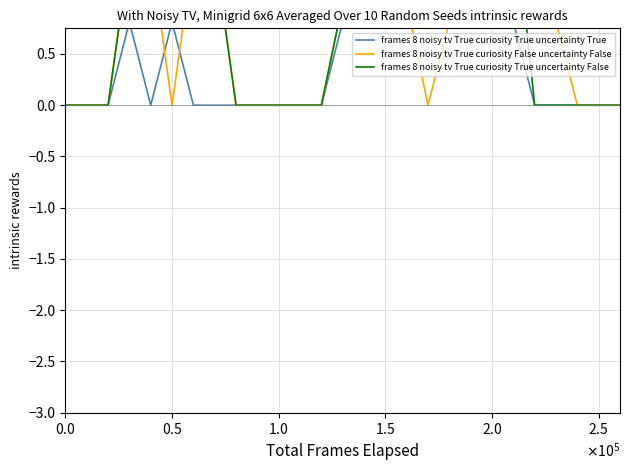

True or false: frames 8 noisy tv True curiosity True uncertainty False and frames 8 noisy tv True curiosity False uncertainty False intersect in this chart.

True